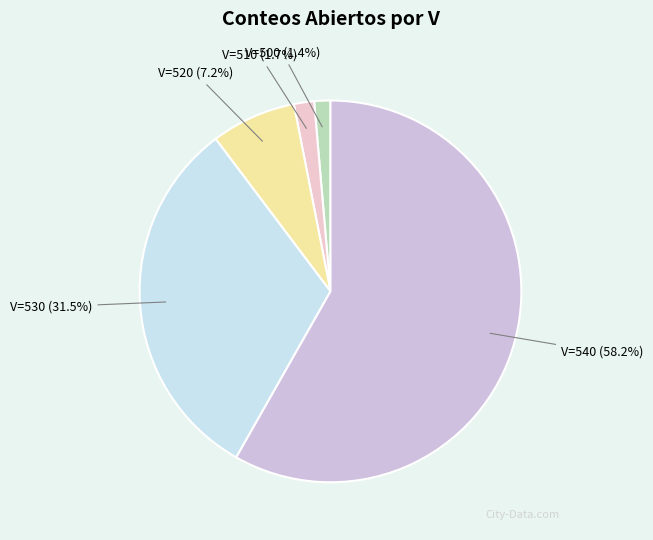

Which category accounts for the majority?

V=540